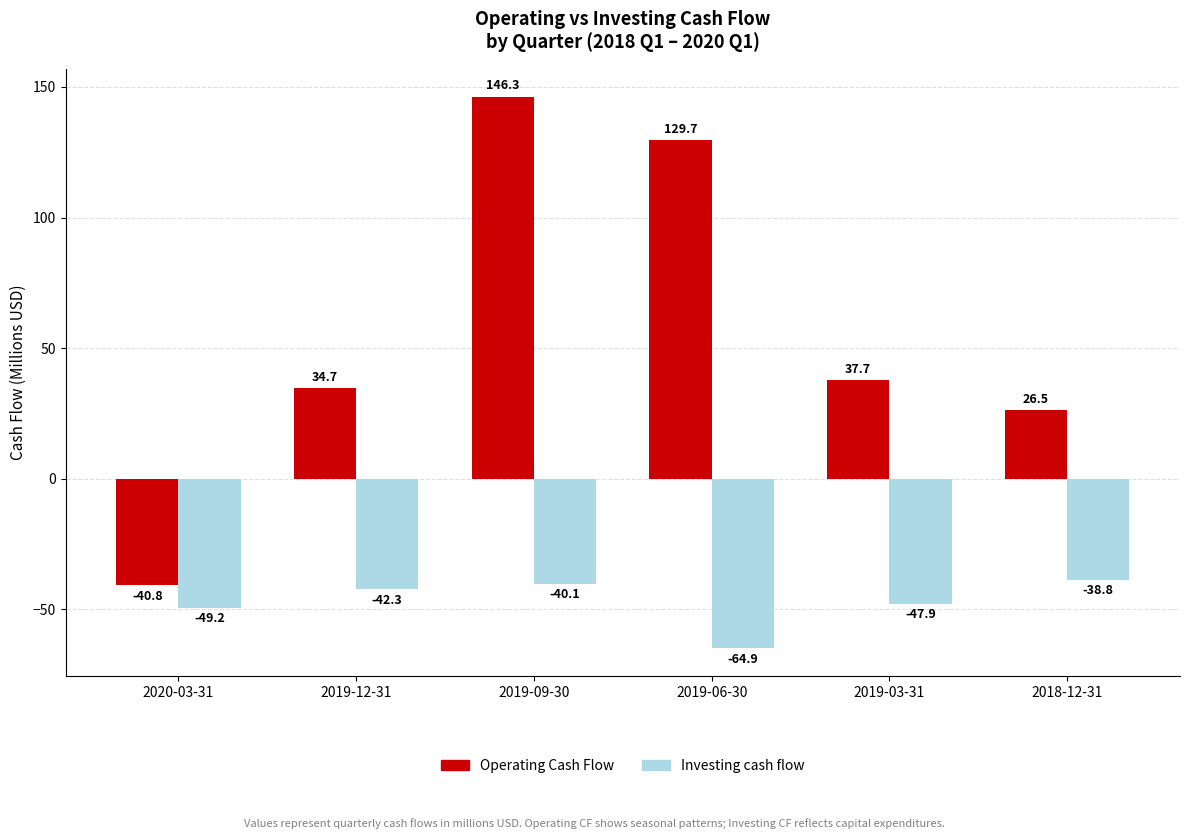

Reading left to right, what are all the values shown in this chart?

Operating Cash Flow: -40.8	34.7	146.3	129.7	37.7	26.5
Investing cash flow: -49.2	-42.3	-40.1	-64.9	-47.9	-38.8